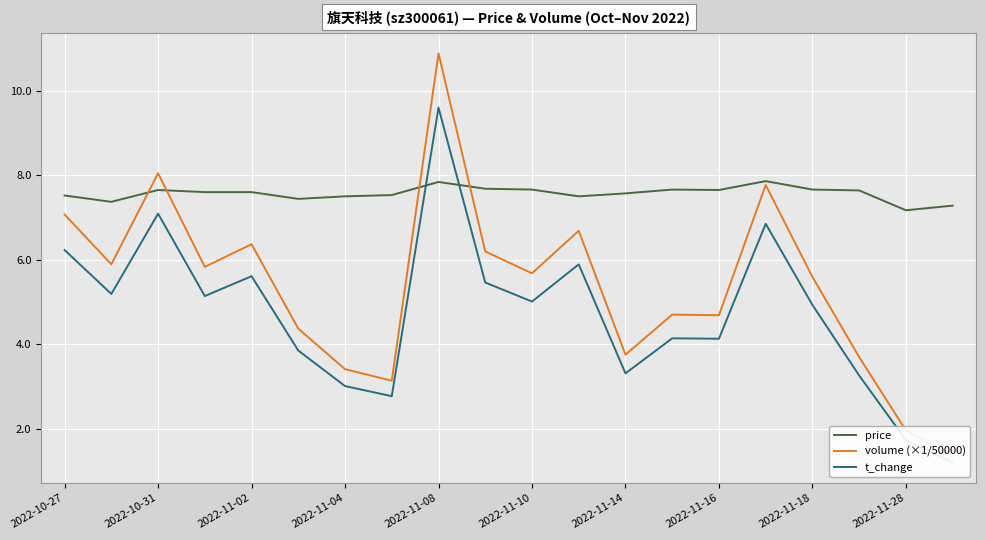

What is the minimum value shown in the chart?

1.2